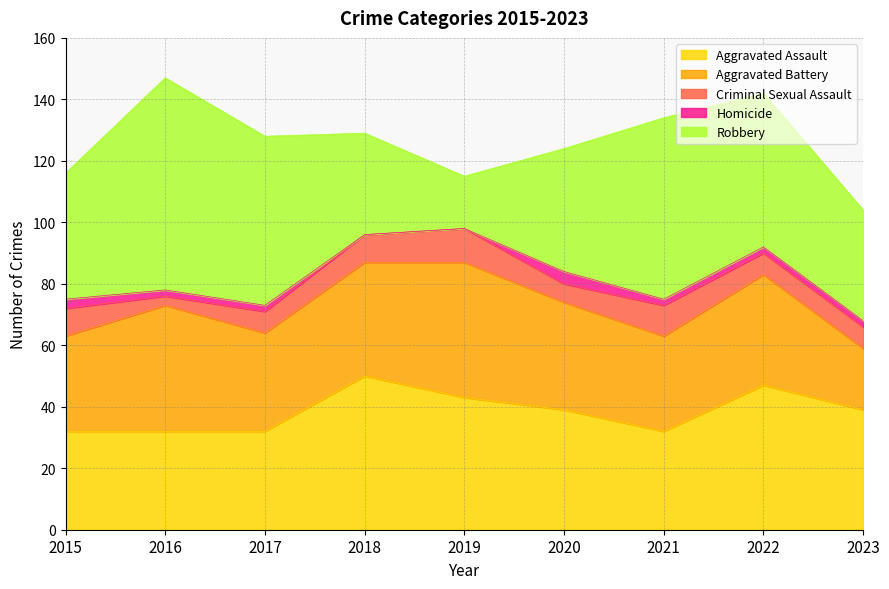

How many interior local peaks does the Robbery series have?

2